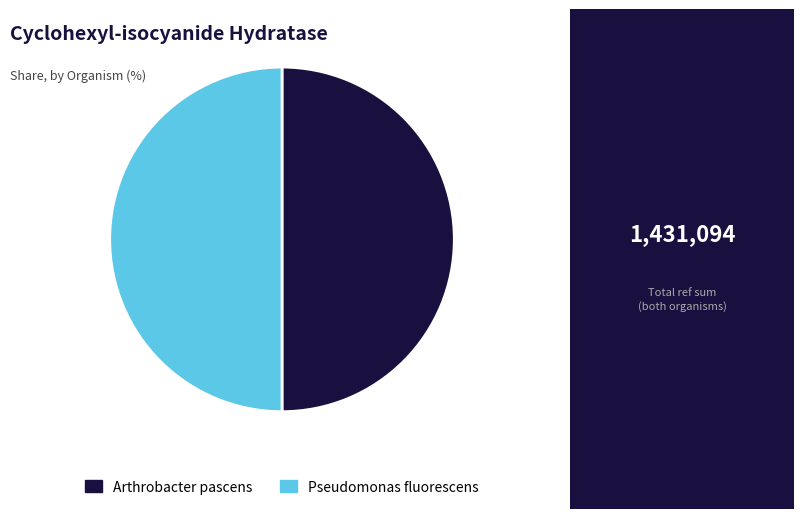

Is the sum of Pseudomonas fluorescens and Arthrobacter pascens greater than half?

Yes